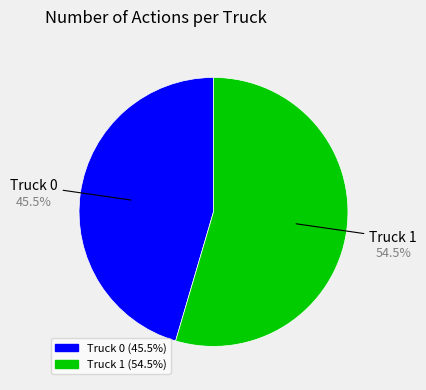

What is the largest slice in the pie chart?

Truck 1